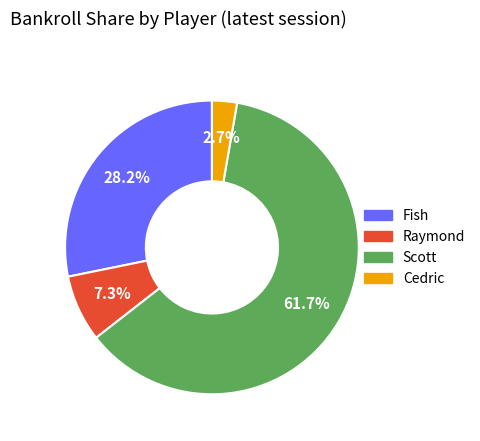

Count the number of slices in the pie.

4